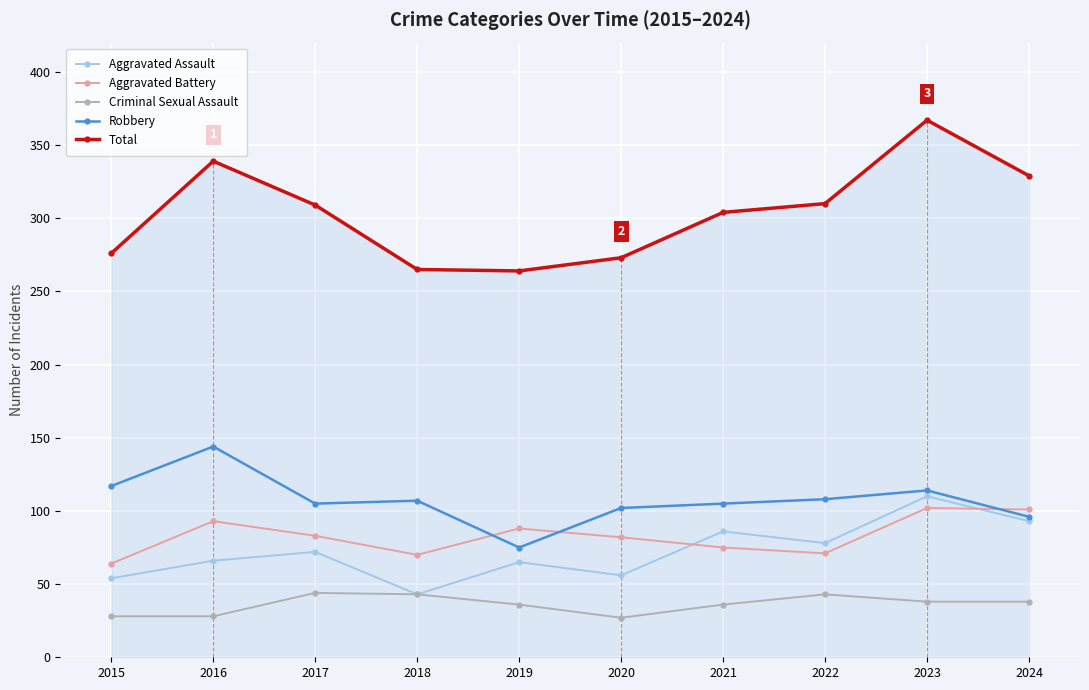

True or false: Aggravated Battery and Criminal Sexual Assault intersect in this chart.

False